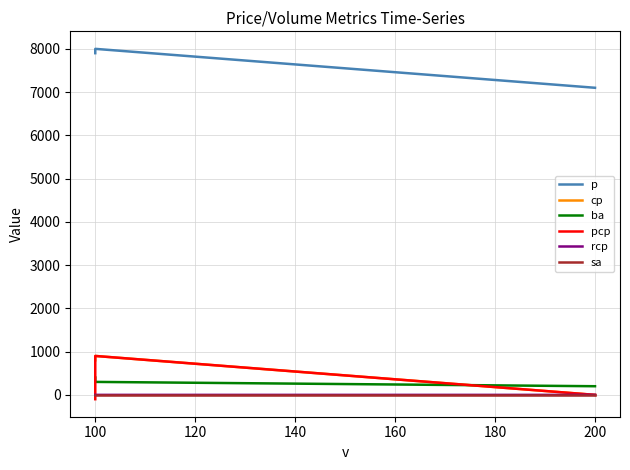

What are all the series names shown in the legend?

p, cp, ba, pcp, rcp, sa